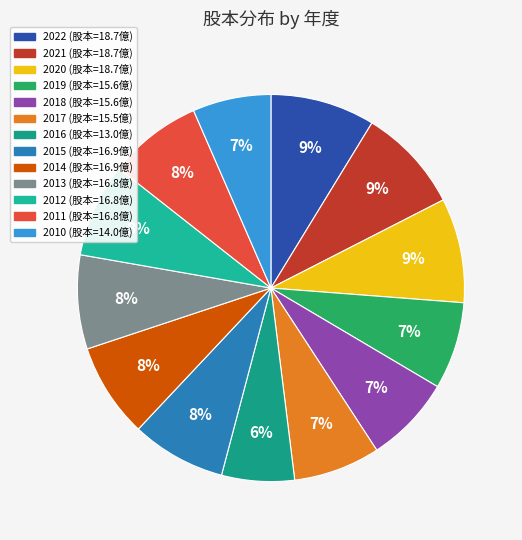

How many slices are in this pie chart?

13